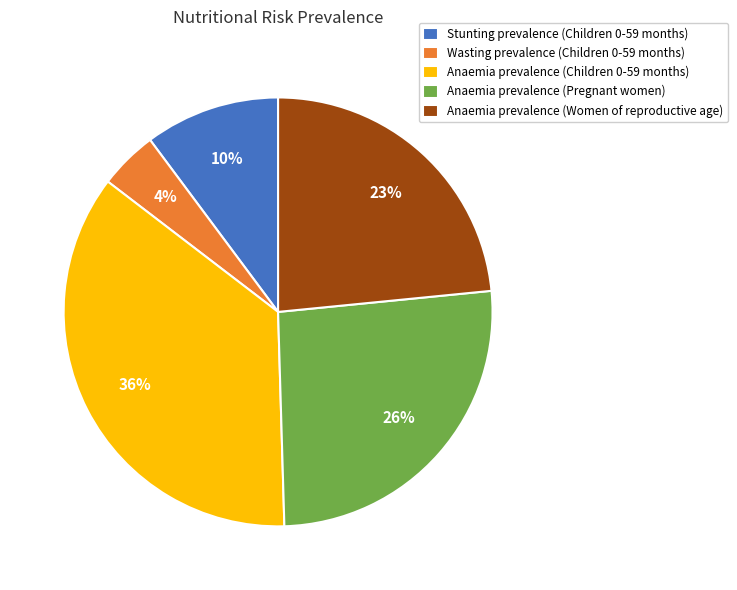

Is the sum of Wasting prevalence (Children 0-59 months) and Anaemia prevalence (Children 0-59 months) greater than half?

No